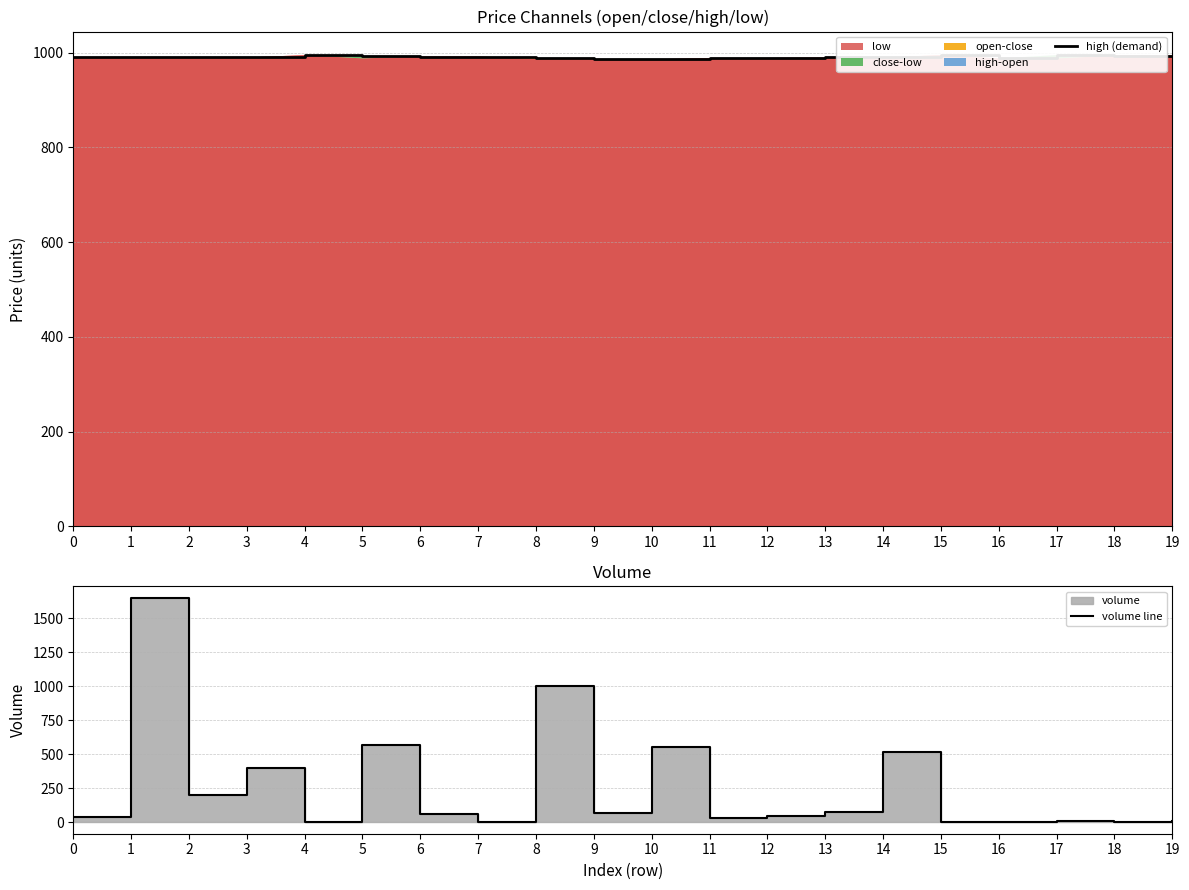

What is the difference between the maximum and second lowest values in the volume line series?

1649.0